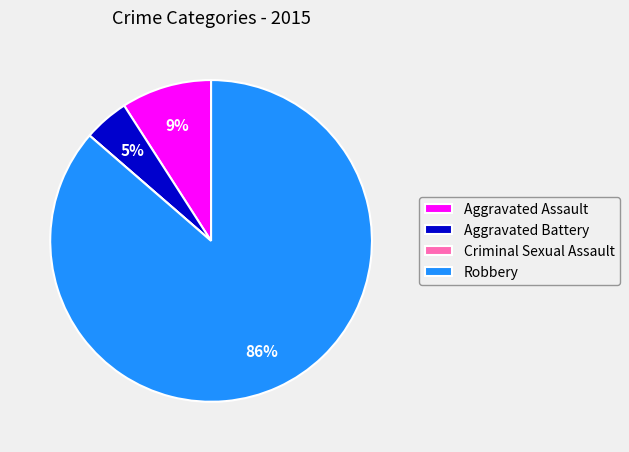

To the nearest percent, what portion does Robbery represent?

86%